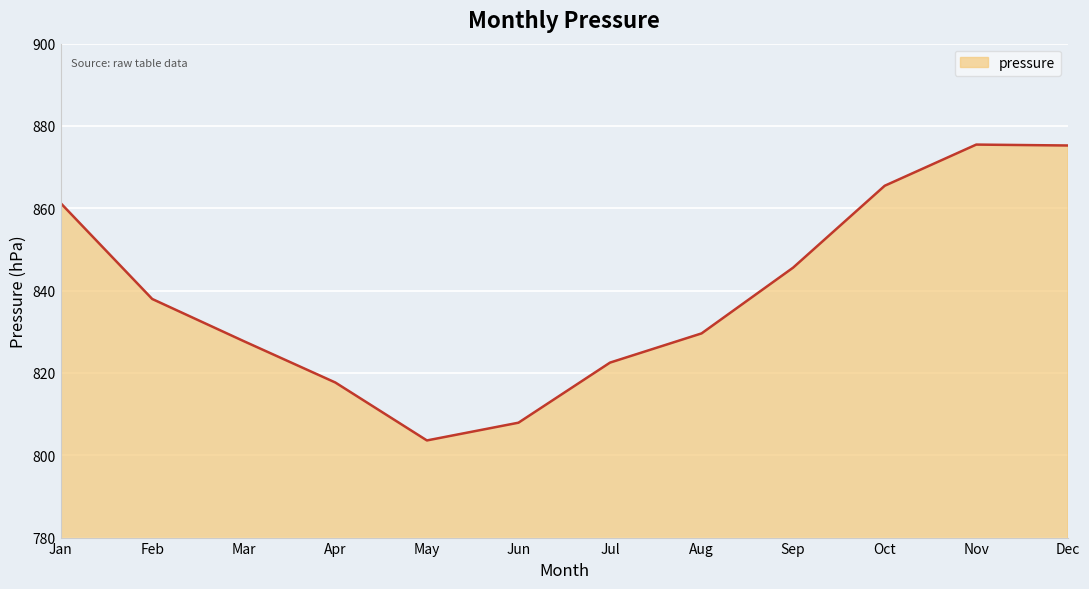

Is it true that the value at Mar is 339.2?

False